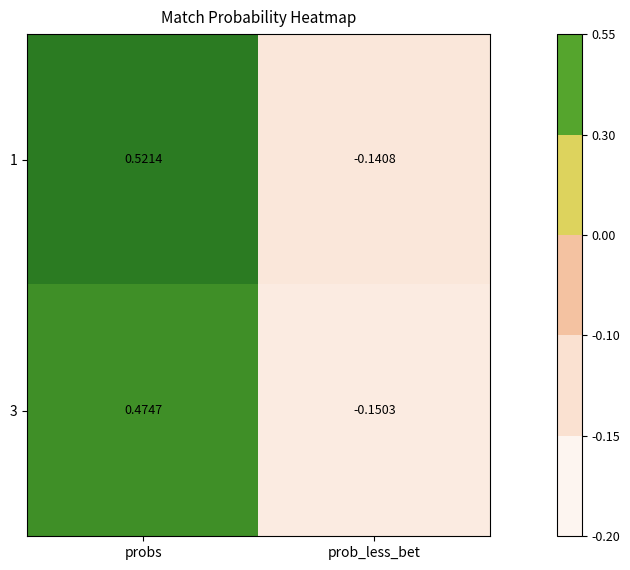

List the labels in order of 1 value, smallest first.

prob_less_bet, probs